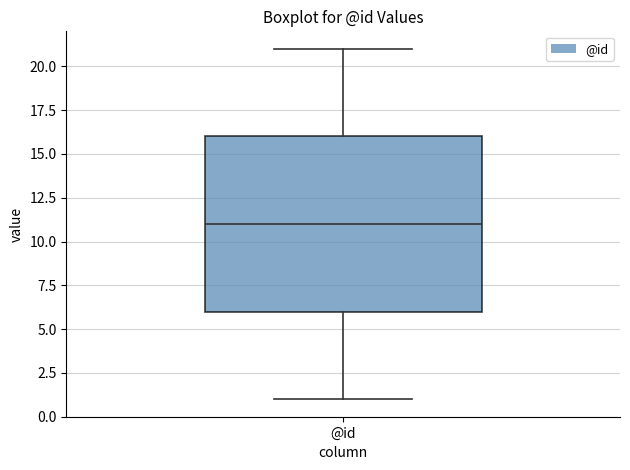

Transcribe this box plot: give where the median line is, the range the box spans, and where the two whiskers end, as read against the y-axis. The values are not printed on the chart, so give them approximately, as read against the axis.

median 11, box 6 to 16, whiskers 1 to 21